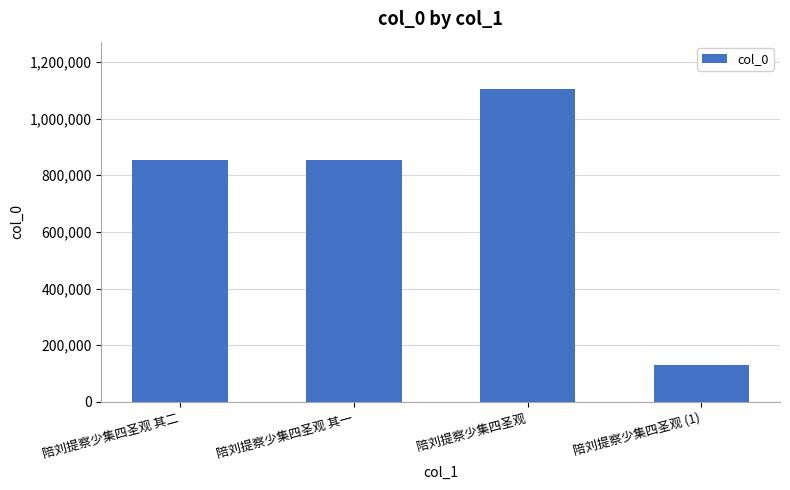

Which label corresponds to the largest value in the chart?

陪刘提察少集四圣观